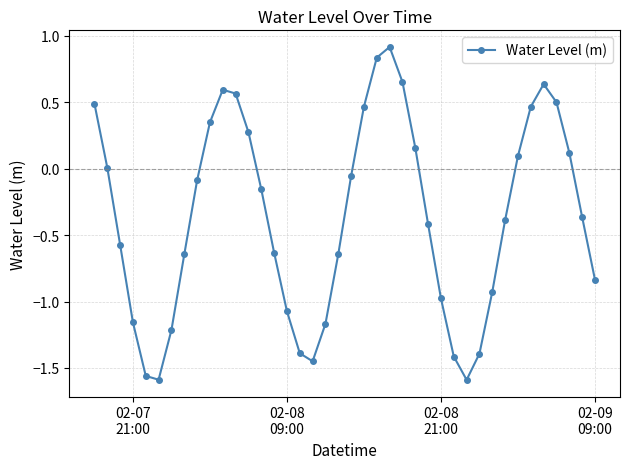

What is the maximum value shown in the chart?

0.9